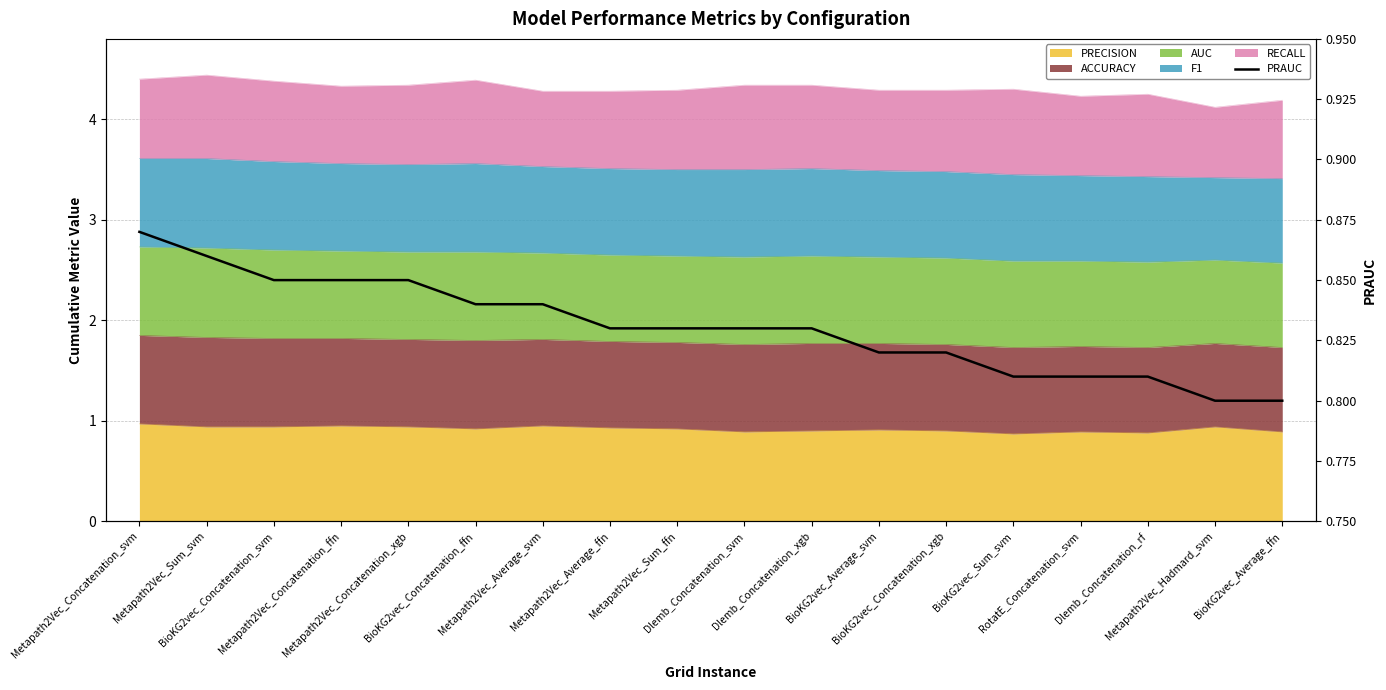

How many lines are shown in the chart?

1